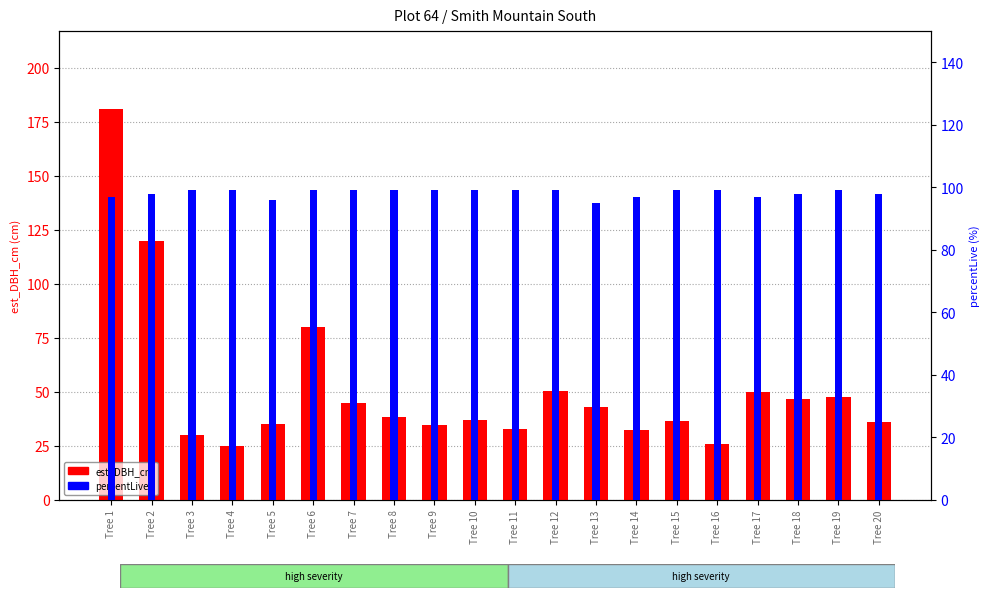

Count the percentLive values in the range 98 to 99.

15